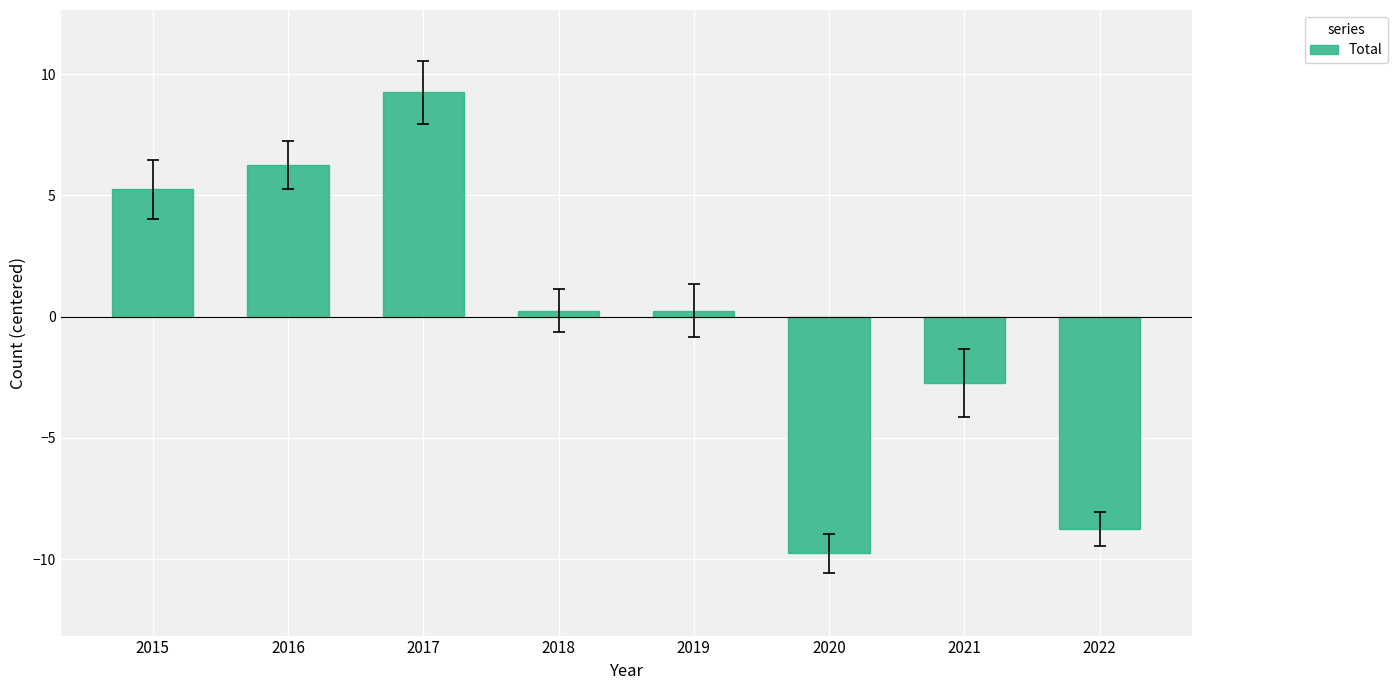

How many data points does each series have?

8